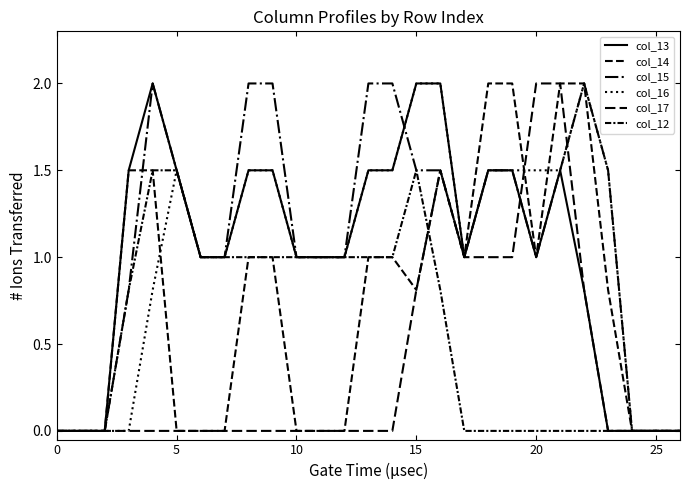

Reading left to right, extract all data points from this chart.

col_13: 0.0	0.0	0.0	1.5	2.0	1.5	1.0	1.0	1.5	1.5	1.0	1.0	1.0	1.5	1.5	2.0	2.0	1.0	1.5	1.5	1.0	1.5	0.8	0.0	0.0	0.0	0.0
col_14: 0.0	0.0	0.0	1.5	1.5	0.0	0.0	0.0	1.0	1.0	0.0	0.0	0.0	1.0	1.0	0.8	1.5	1.0	2.0	2.0	1.0	2.0	2.0	0.8	0.0	0.0	0.0
col_15: 0.0	0.0	0.0	0.8	2.0	1.5	1.0	1.0	2.0	2.0	1.0	1.0	1.0	2.0	2.0	1.5	1.5	1.0	1.5	1.5	1.0	1.5	2.0	1.5	0.0	0.0	0.0
col_16: 0.0	0.0	0.0	0.0	0.8	1.5	1.0	1.0	1.5	1.5	1.0	1.0	1.0	1.5	1.5	2.0	2.0	1.0	1.5	1.5	1.5	1.5	2.0	1.5	0.0	0.0	0.0
col_17: 0.0	0.0	0.0	0.0	0.0	0.0	0.0	0.0	0.0	0.0	0.0	0.0	0.0	0.0	0.0	0.8	1.5	1.0	1.0	1.0	2.0	2.0	0.8	0.0	0.0	0.0	0.0
col_12: 0.0	0.0	0.0	0.8	1.5	1.5	1.0	1.0	1.0	1.0	1.0	1.0	1.0	1.0	1.0	1.5	0.8	0.0	0.0	0.0	0.0	0.0	0.0	0.0	0.0	0.0	0.0